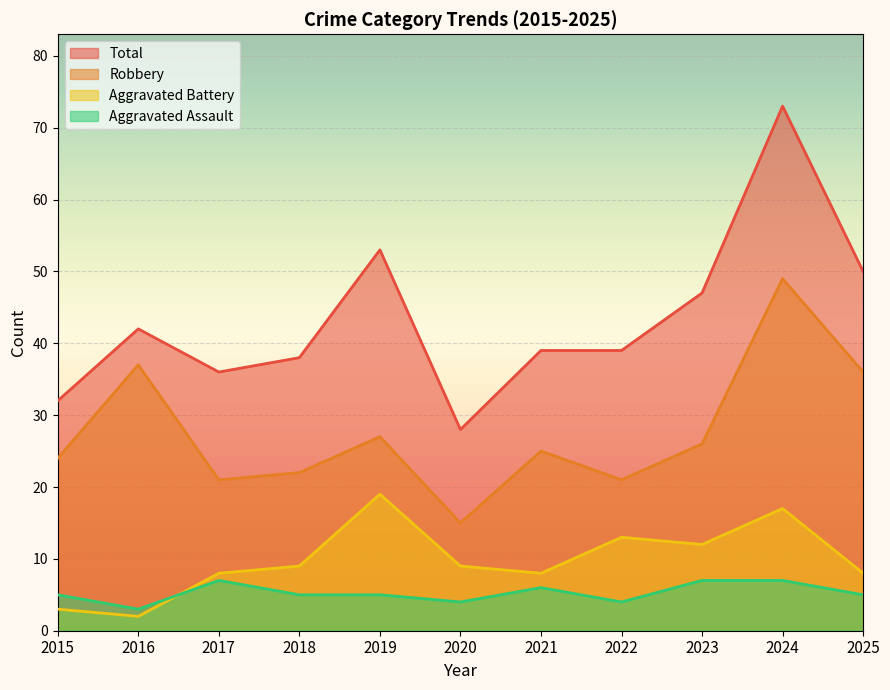

Rank the series at 2018 from lowest to highest value.

Aggravated Assault, Aggravated Battery, Robbery, Total